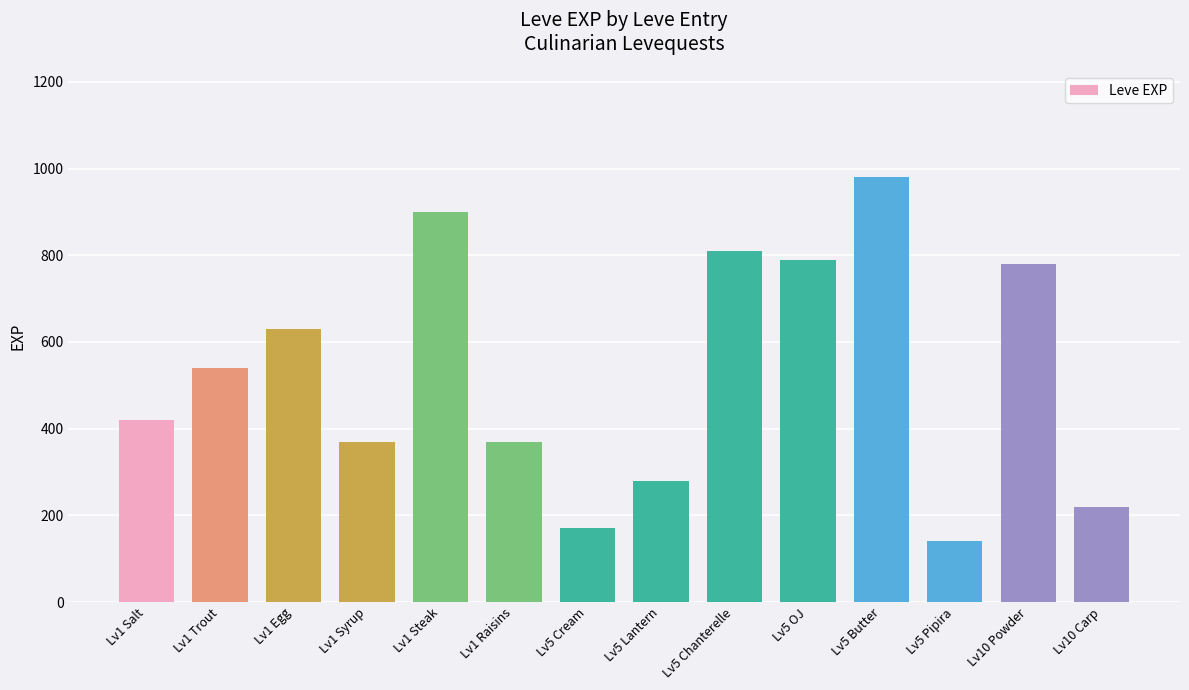

Reading right to left, list all the values displayed in this chart.

220	780	140	980	790	810	280	170	370	900	370	630	540	420